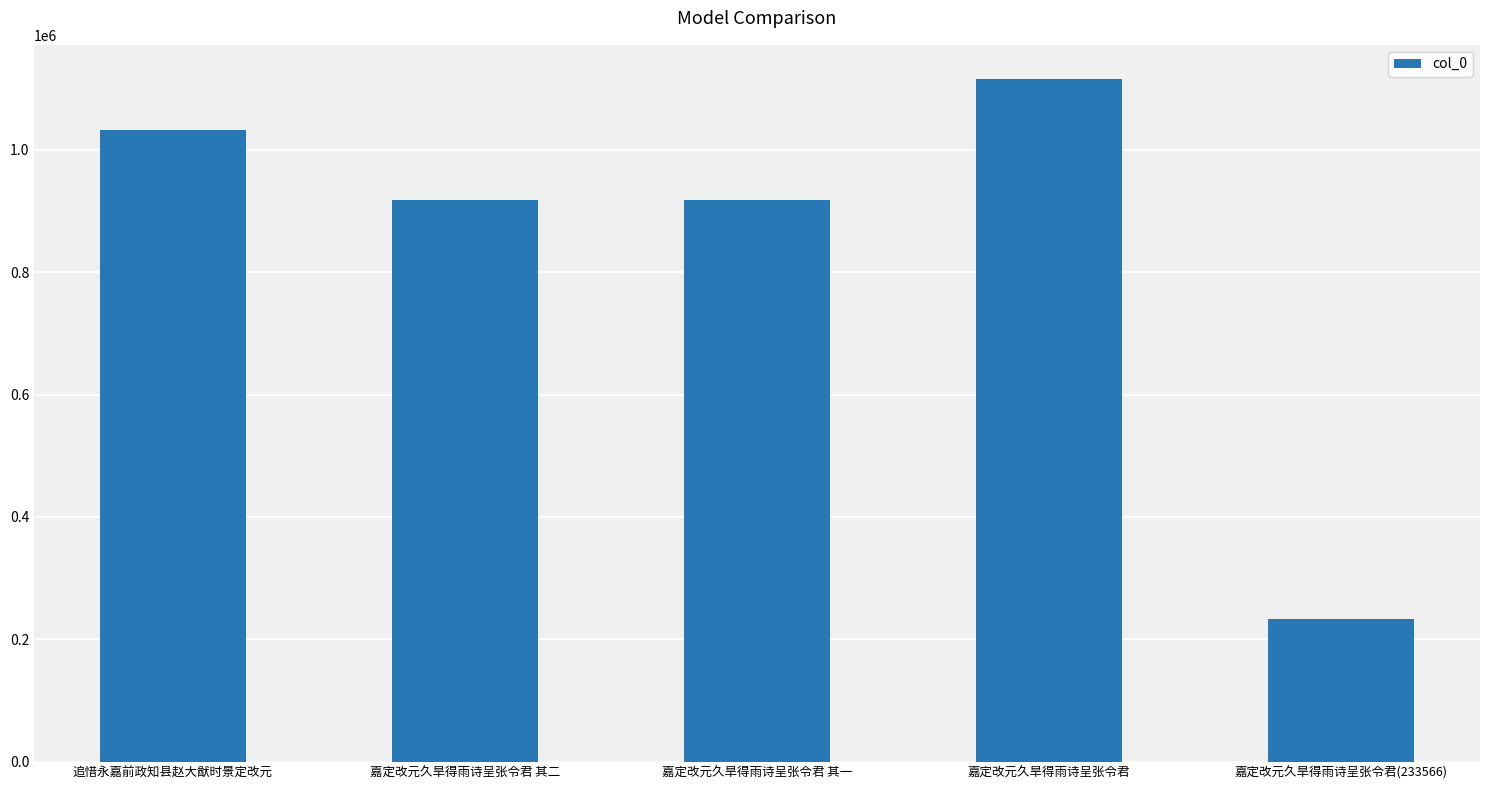

The value at 嘉定改元久旱得雨诗呈张令君 其一 is 917772. True or false?

True